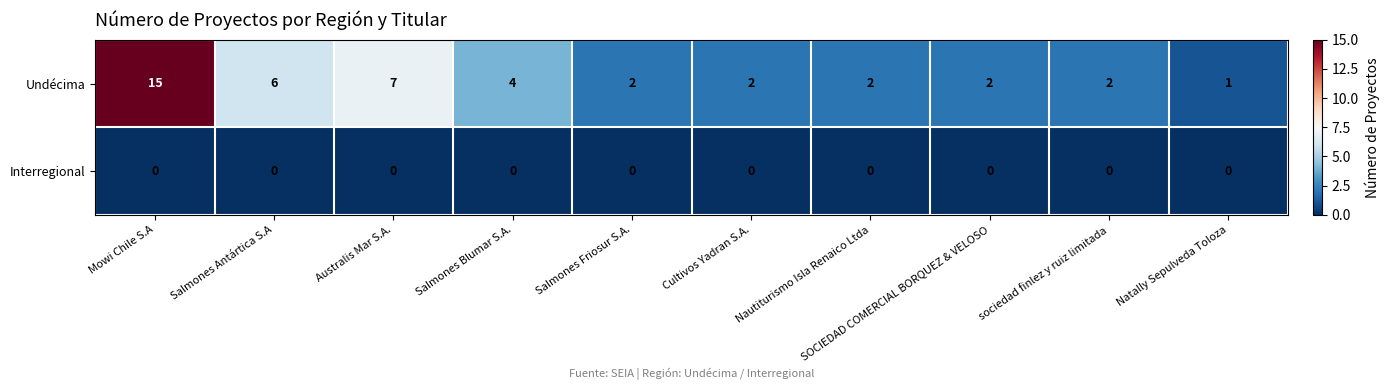

How many categories are shown in the chart?

10